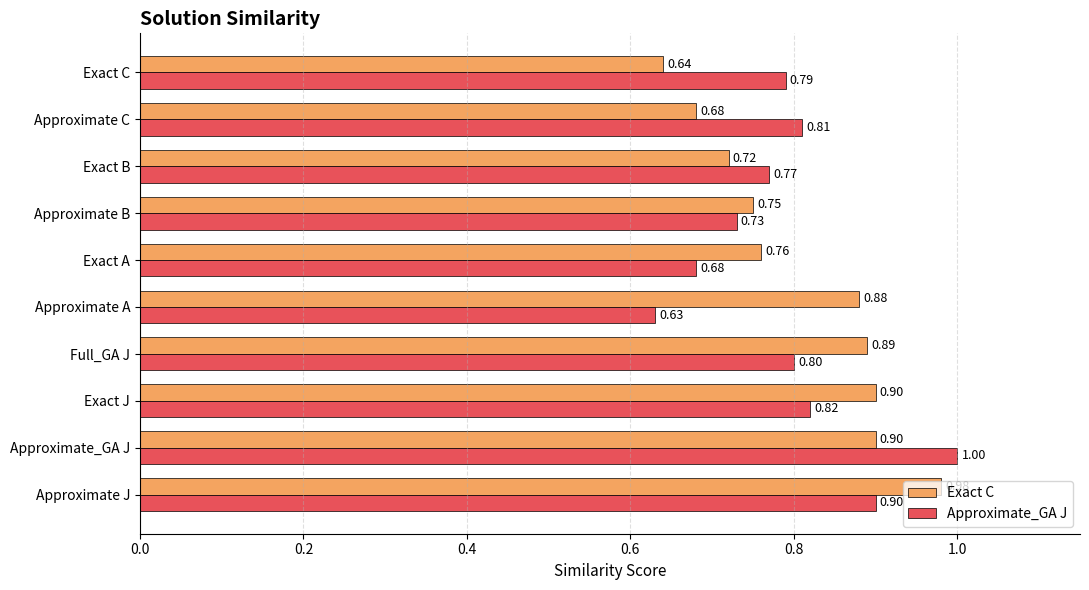

List the series in order of their peak value, lowest first.

Exact C, Approximate_GA J